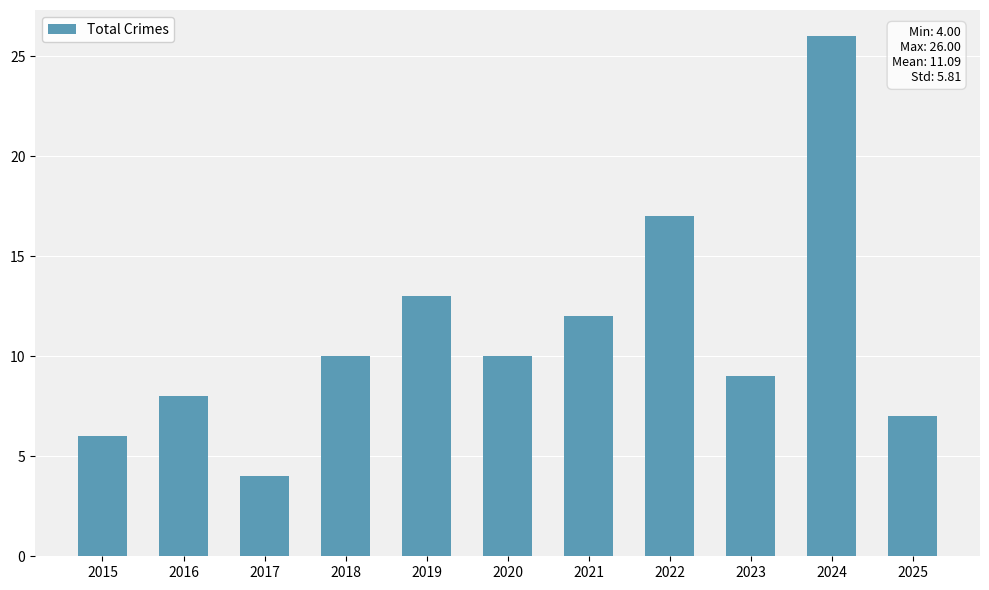

Which has a higher value, 2015 or 2020?

2020